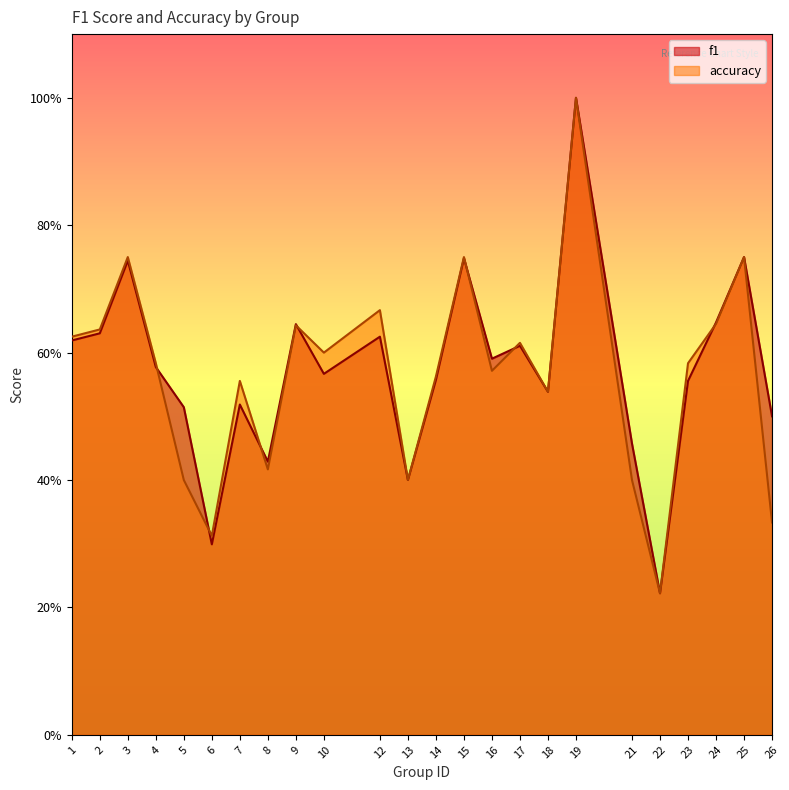

True or false: accuracy has a value of 1.3 at 3.

False